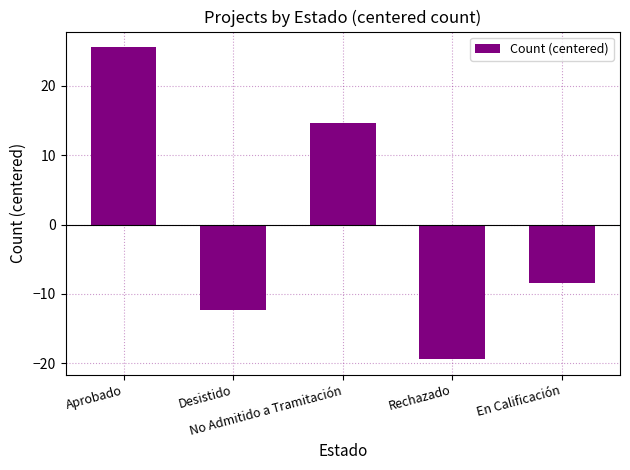

Rank the categories by value from lowest to highest.

Rechazado, Desistido, En Calificación, No Admitido a Tramitación, Aprobado